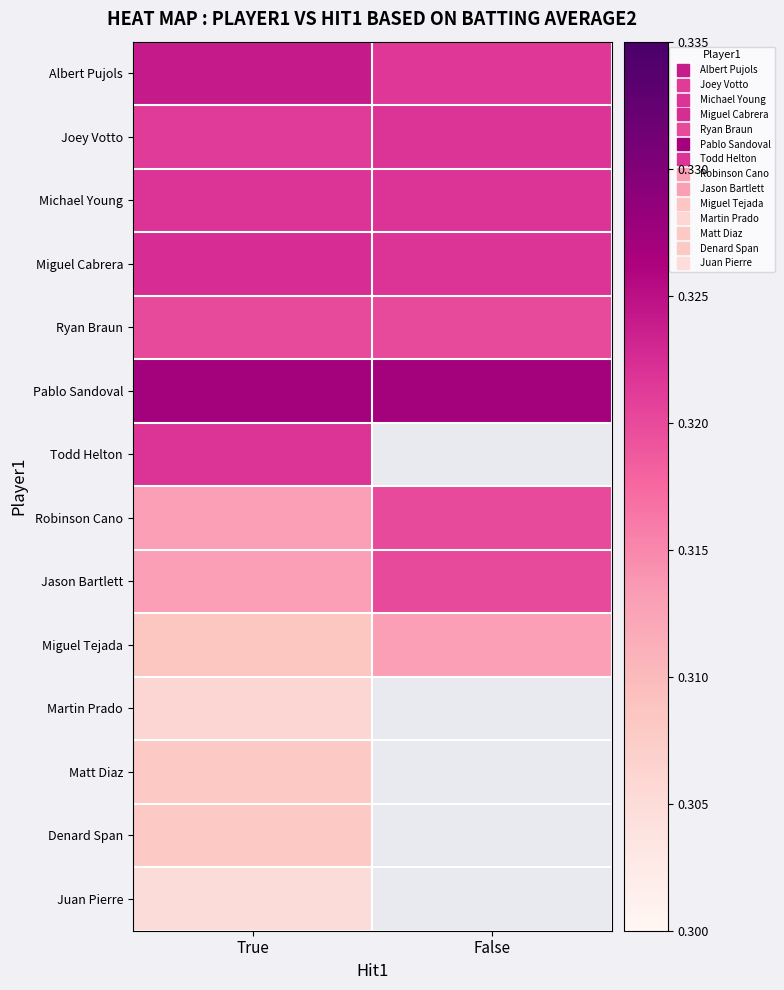

The value of Robinson Cano at True is 0.3. True or false?

True